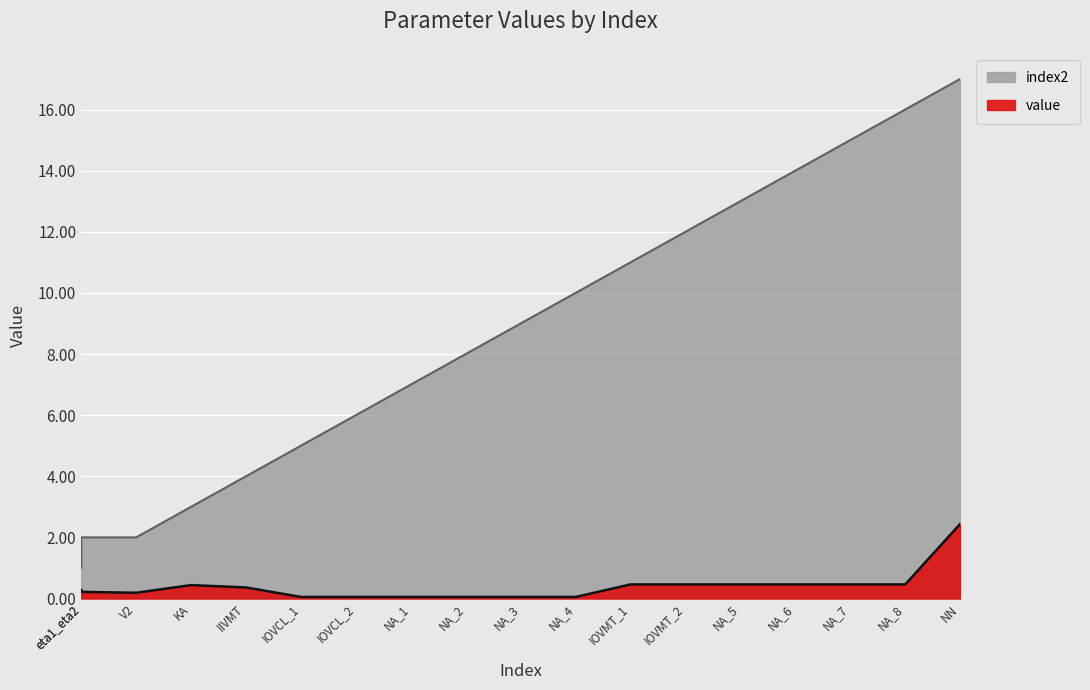

Between IOVMT_2 and NA_5, which series saw the biggest shift?

index2